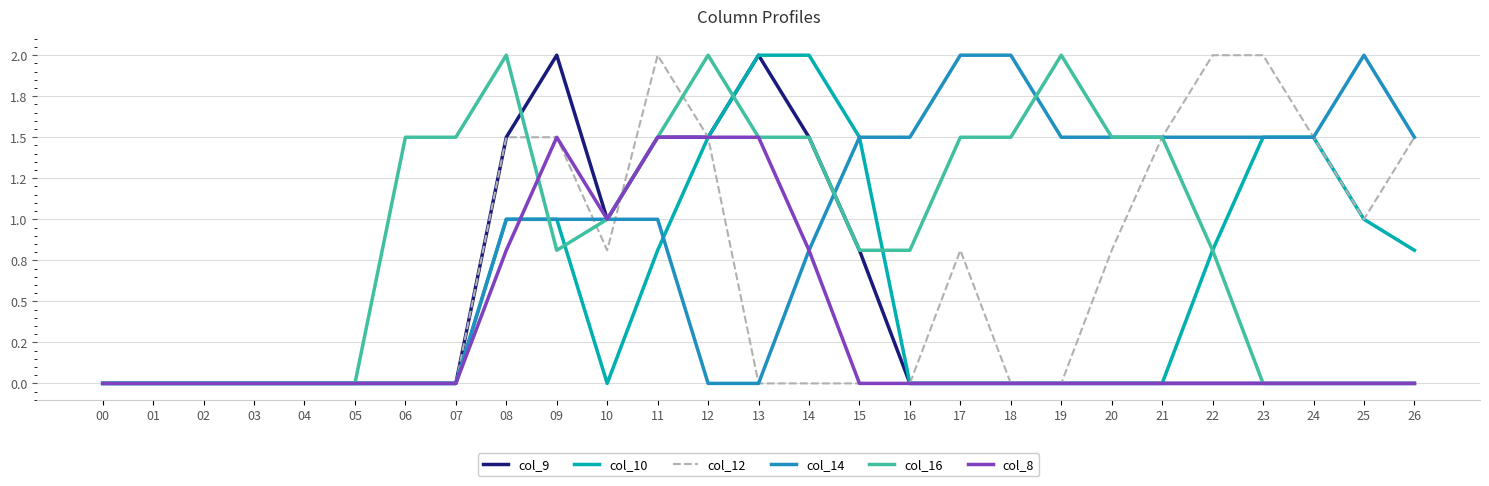

Reading left to right, transcribe all the data shown in this chart.

col_9: 0.0	0.0	0.0	0.0	0.0	0.0	0.0	0.0	1.5	2.0	1.0	1.5	1.5	2.0	1.5	0.8	0.0	0.0	0.0	0.0	0.0	0.0	0.0	0.0	0.0	0.0	0.0
col_10: 0.0	0.0	0.0	0.0	0.0	0.0	0.0	0.0	1.0	1.0	0.0	0.8	1.5	2.0	2.0	1.5	0.0	0.0	0.0	0.0	0.0	0.0	0.8	1.5	1.5	1.0	0.8
col_12: 0.0	0.0	0.0	0.0	0.0	0.0	0.0	0.0	1.5	1.5	0.8	2.0	1.5	0.0	0.0	0.0	0.0	0.8	0.0	0.0	0.8	1.5	2.0	2.0	1.5	1.0	1.5
col_14: 0.0	0.0	0.0	0.0	0.0	0.0	0.0	0.0	1.0	1.0	1.0	1.0	0.0	0.0	0.8	1.5	1.5	2.0	2.0	1.5	1.5	1.5	1.5	1.5	1.5	2.0	1.5
col_16: 0.0	0.0	0.0	0.0	0.0	0.0	1.5	1.5	2.0	0.8	1.0	1.5	2.0	1.5	1.5	0.8	0.8	1.5	1.5	2.0	1.5	1.5	0.8	0.0	0.0	0.0	0.0
col_8: 0.0	0.0	0.0	0.0	0.0	0.0	0.0	0.0	0.8	1.5	1.0	1.5	1.5	1.5	0.8	0.0	0.0	0.0	0.0	0.0	0.0	0.0	0.0	0.0	0.0	0.0	0.0